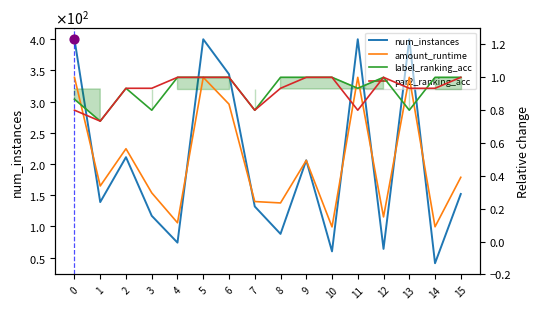

At how many categories does at least one series exceed 203?

7